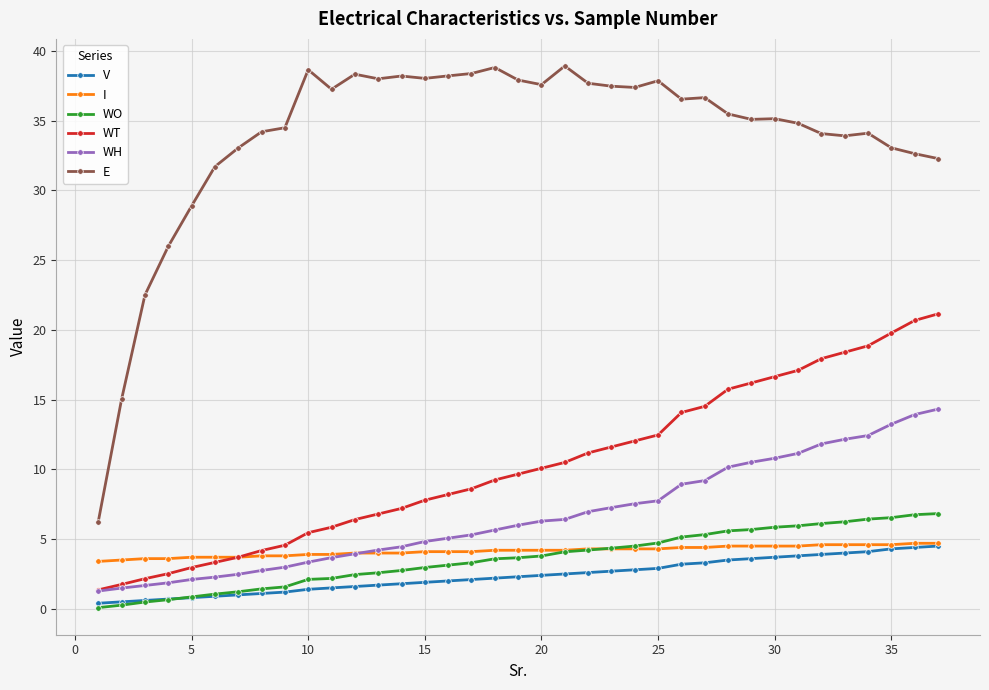

Which series ends up on top after the final intersection of V and WO?

WO